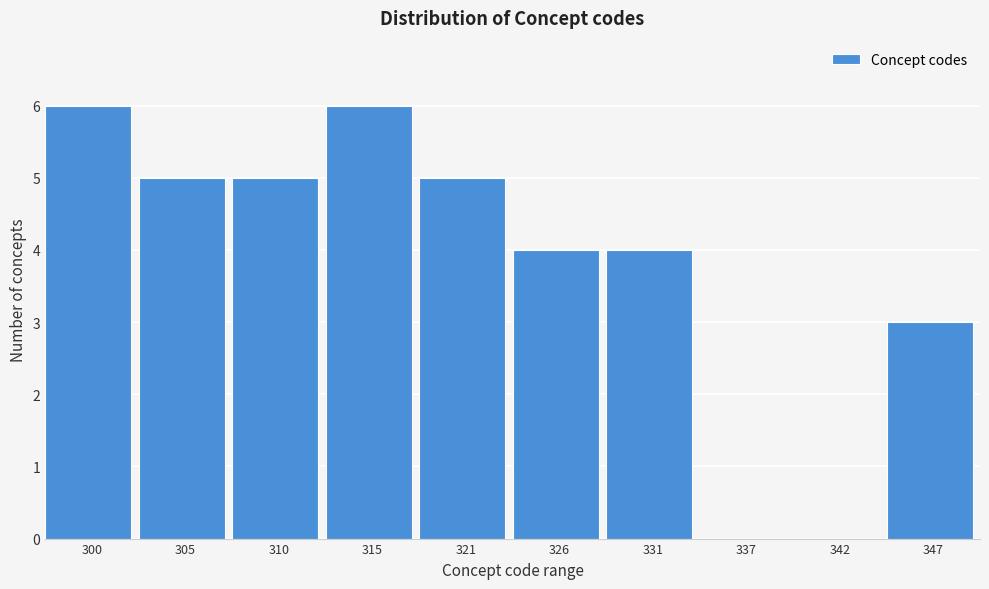

Reading left to right, transcribe all the data shown in this chart.

300=6	305=5	310=5	315=6	321=5	326=4	331=4	337=0	342=0	347=3